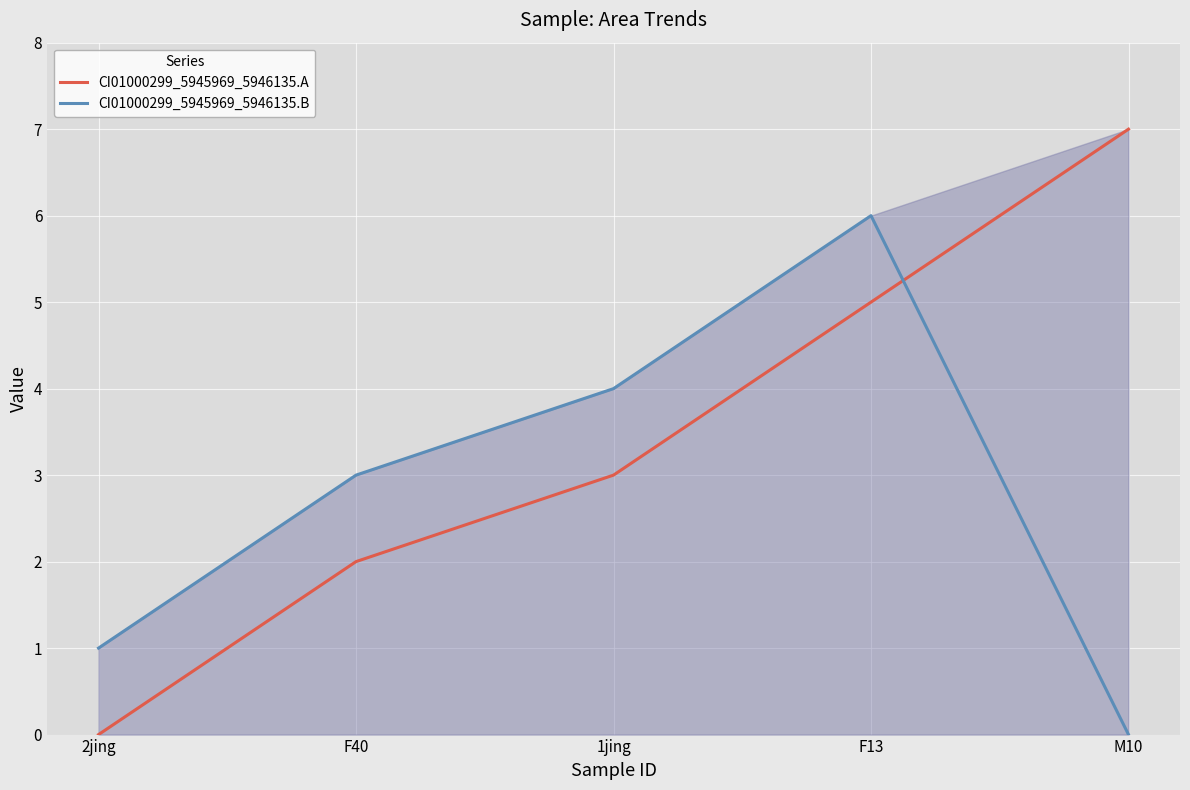

How many categories are shown in the chart?

5